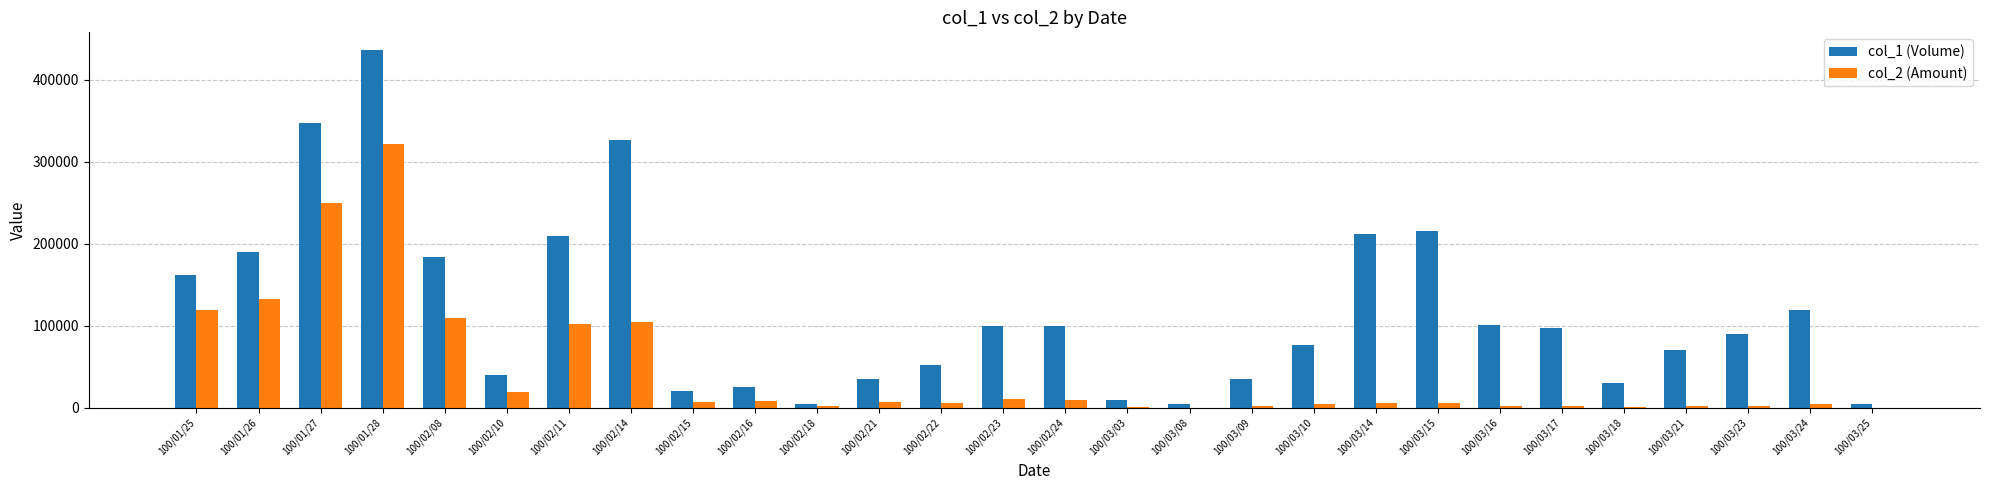

What is the greatest value displayed?

436000